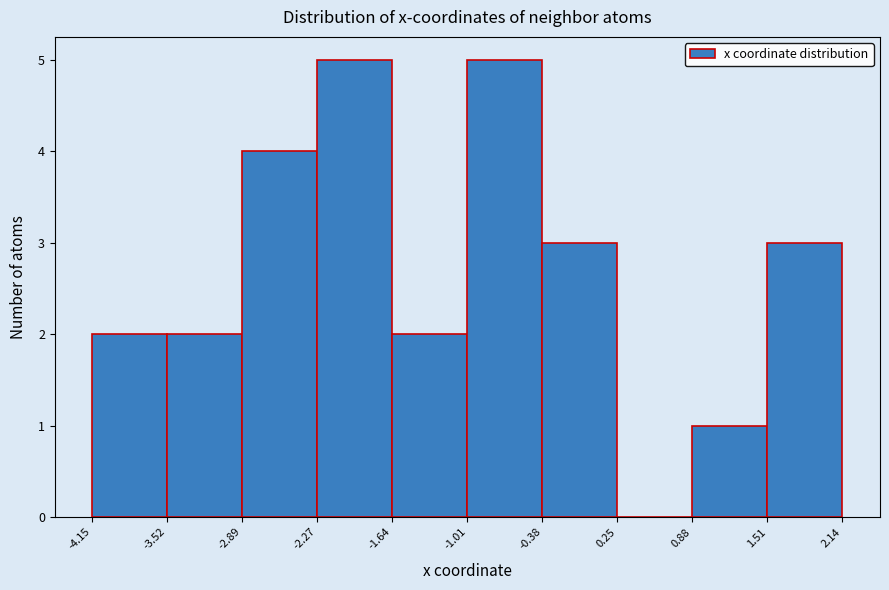

What is the height of the bar covering -2.27 to -1.64 on the x-axis? The values are not printed on the chart, so give them approximately, as read against the axis.

5